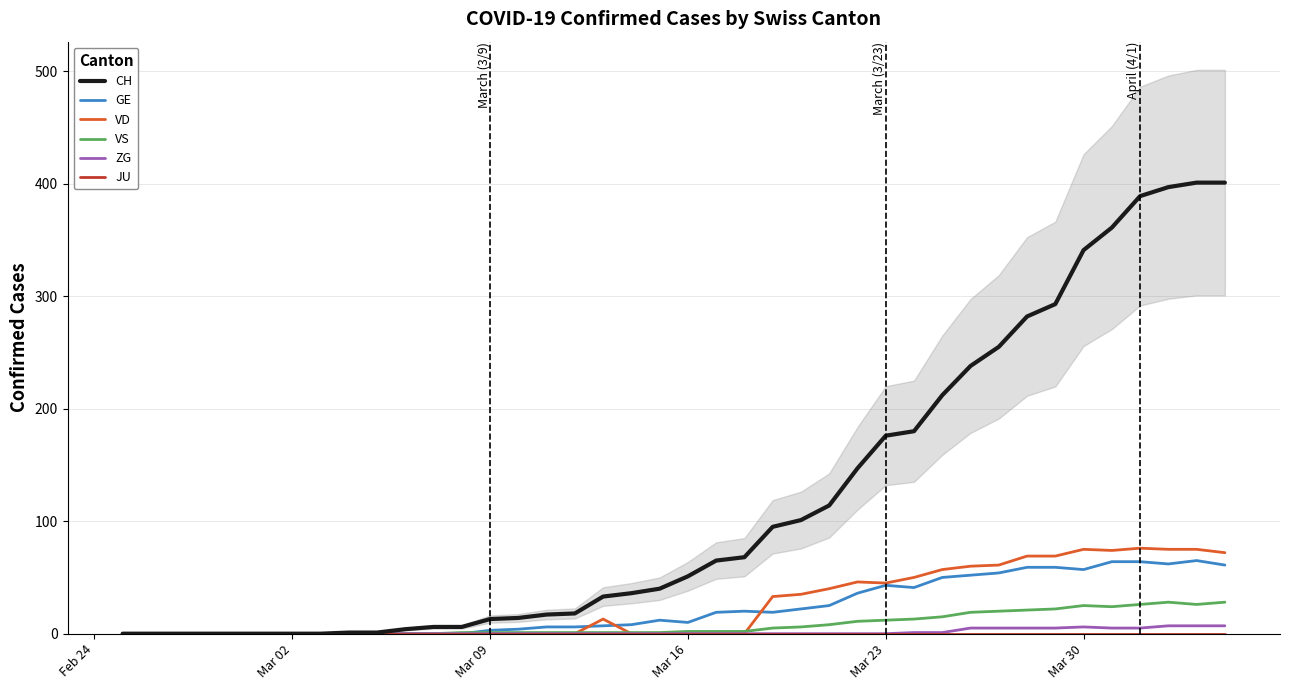

The value of GE at Mar 23 is 67. True or false?

False